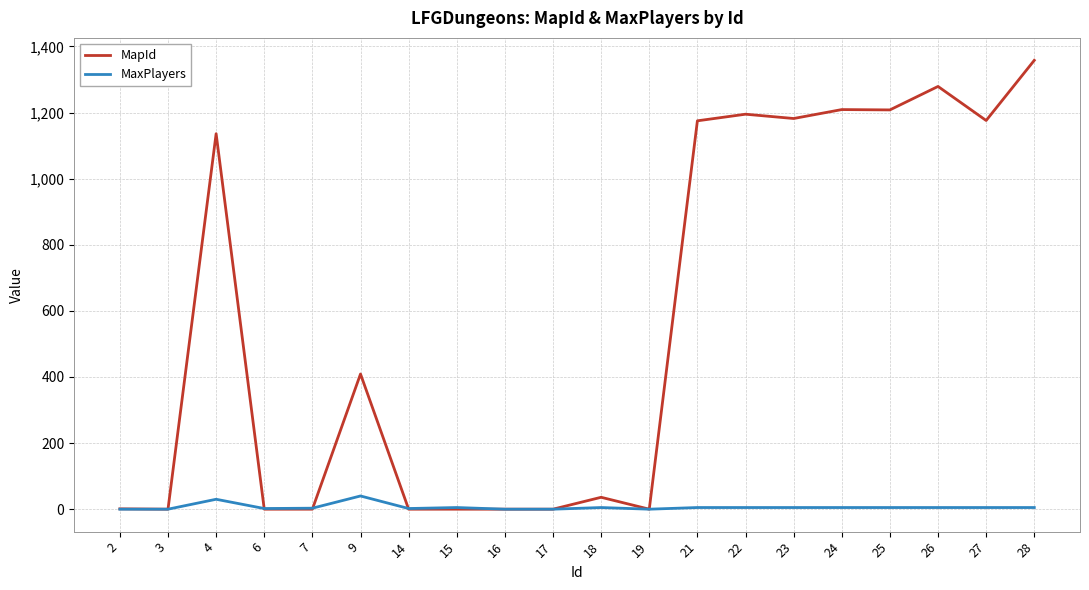

Rank the series by their maximum value, from lowest to highest.

MaxPlayers, MapId